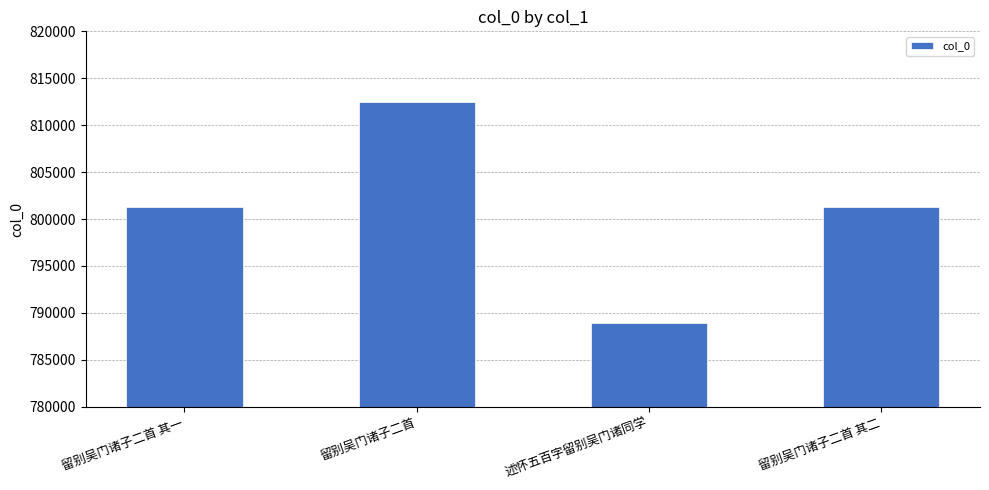

What is the sum of all values?

3204101